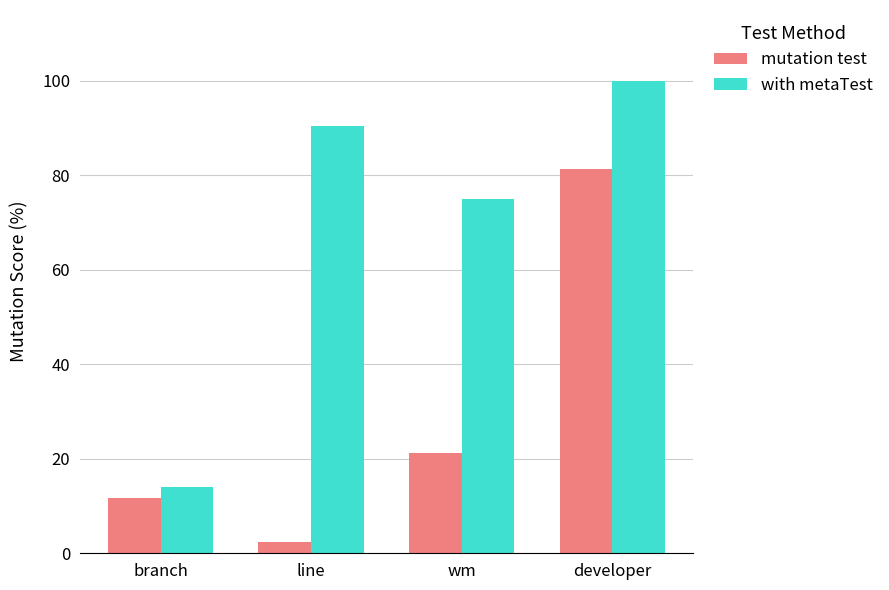

Which series has the widest spread of values?

with metaTest